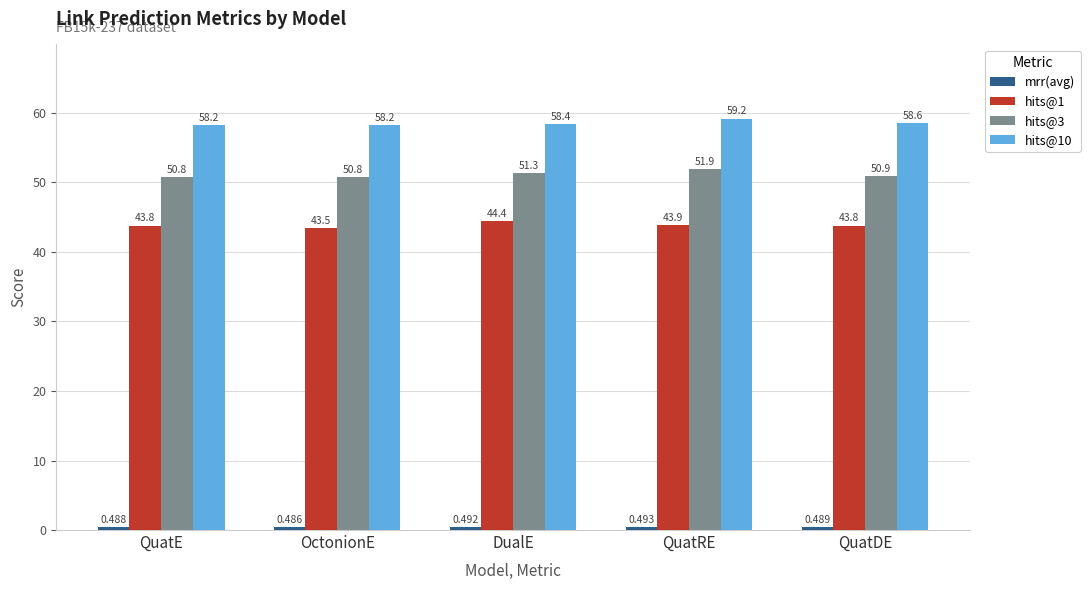

At which category is the sum across all series the highest?

QuatRE